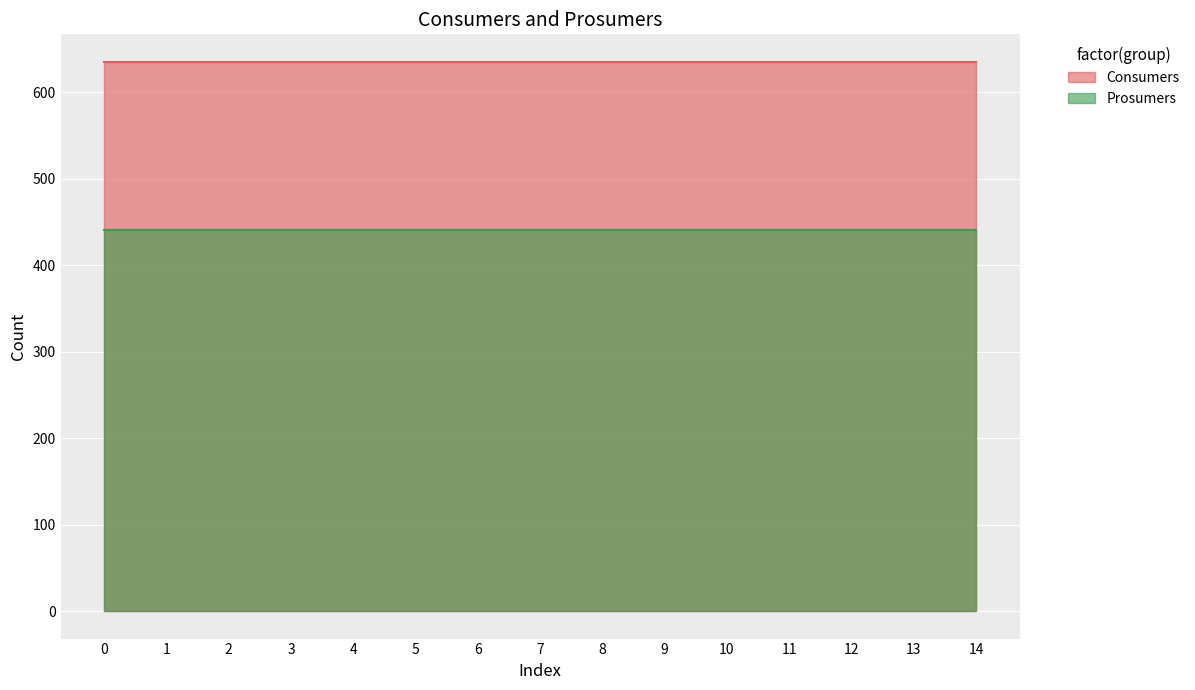

What is the average value of the Consumers series?

635